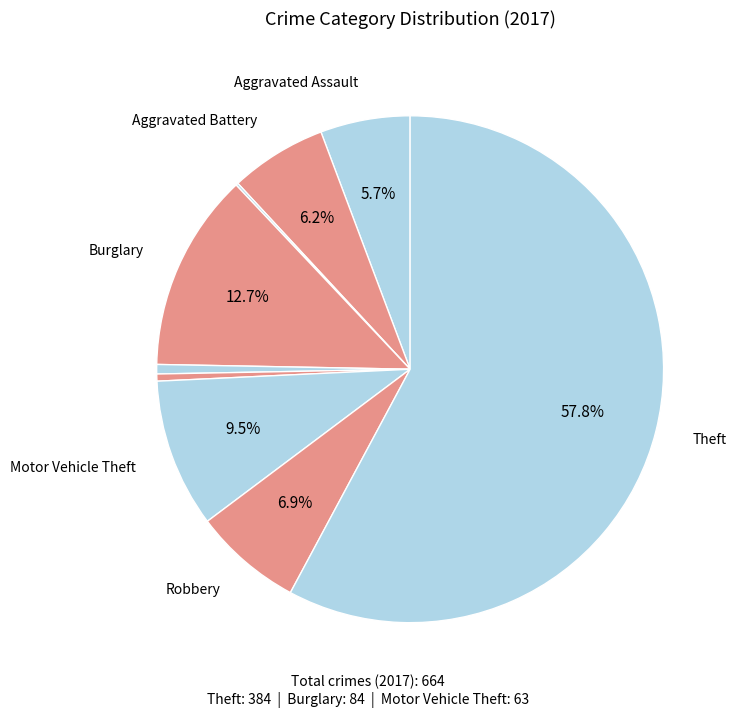

What is the largest slice in the pie chart?

Theft